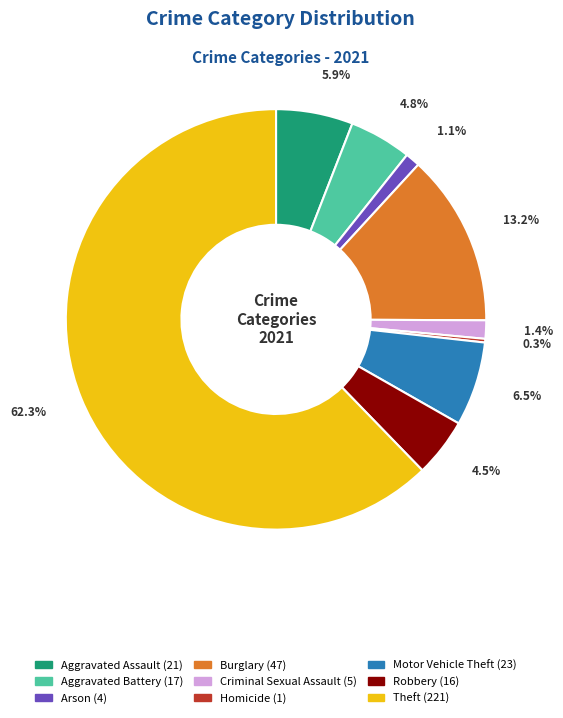

Does Aggravated Assault account for over 50% of the chart?

No